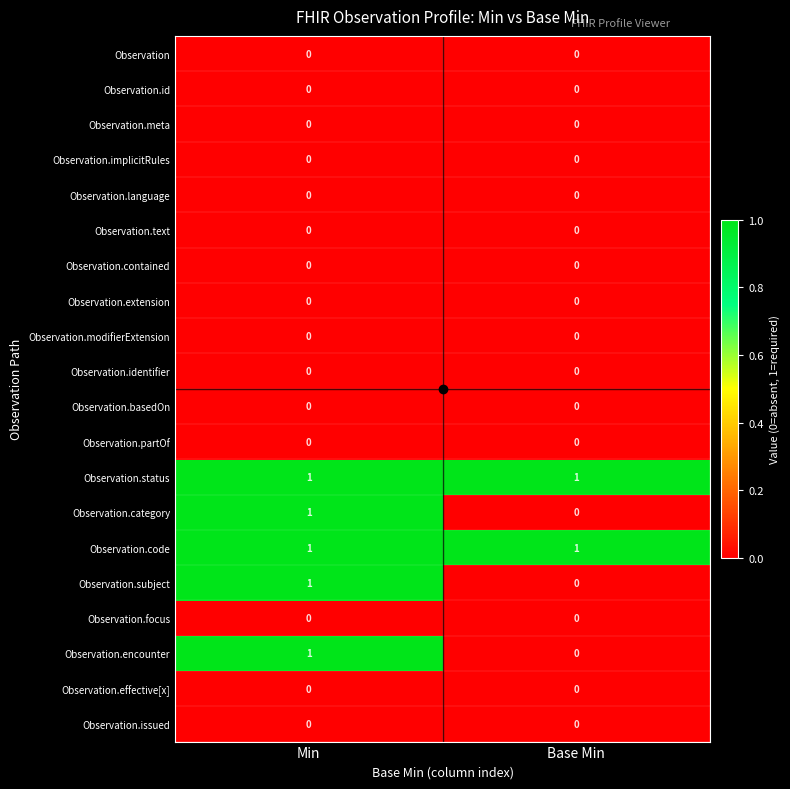

The value of Observation.category at Base Min is 0. True or false?

True